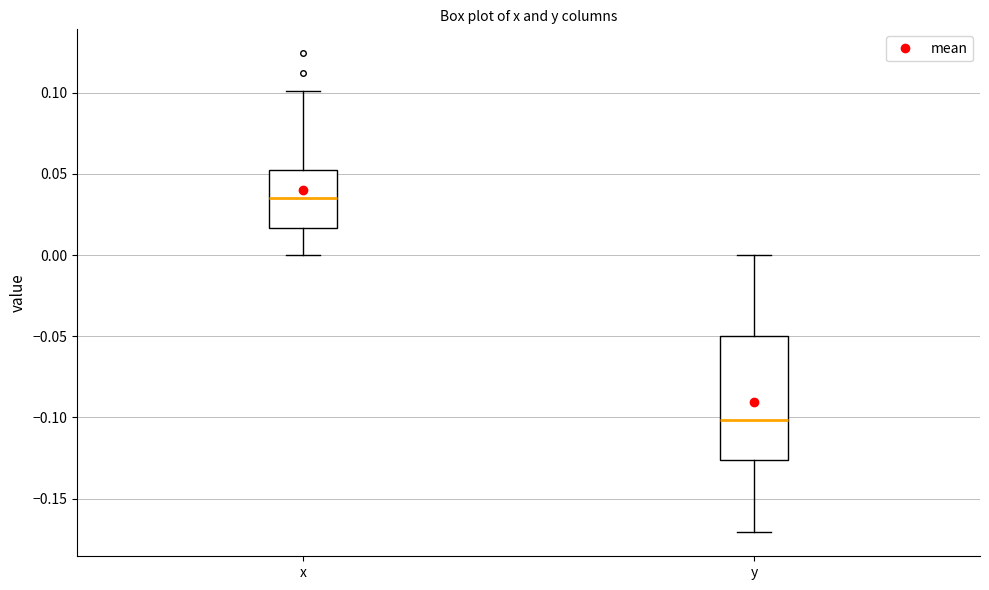

Which box is the tallest, from its lower edge to its upper edge?

y